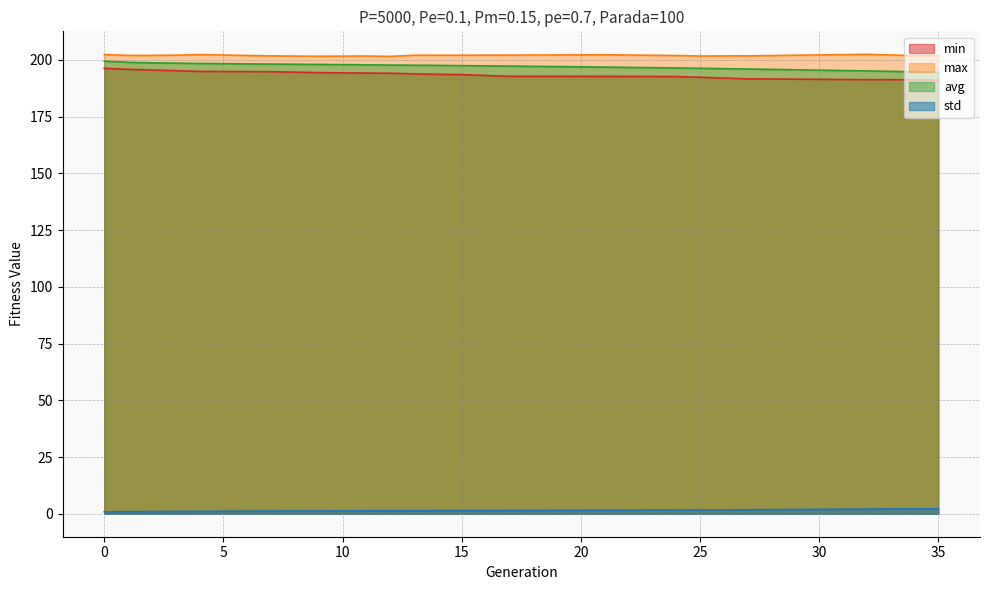

True or false: max and avg cross at least once.

False